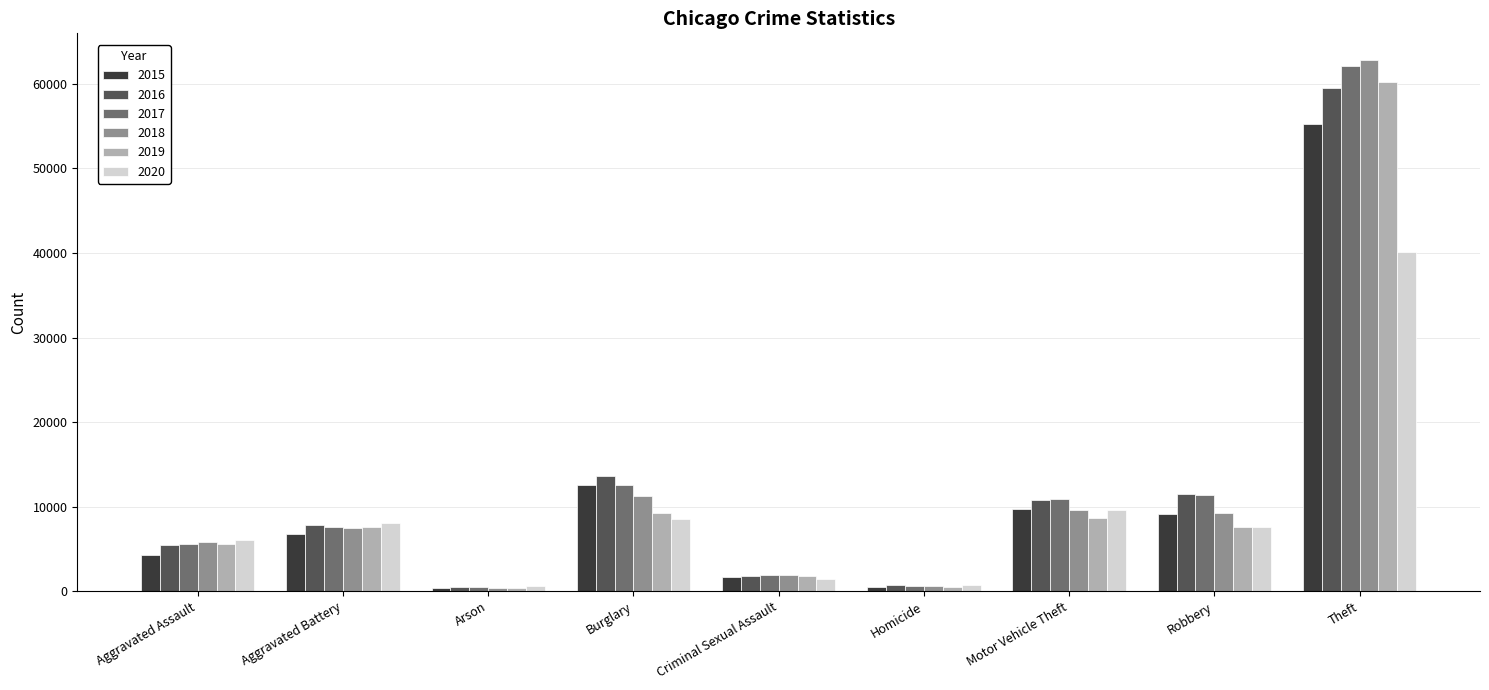

What is the difference between the 2020 values at Arson and Burglary?

7918